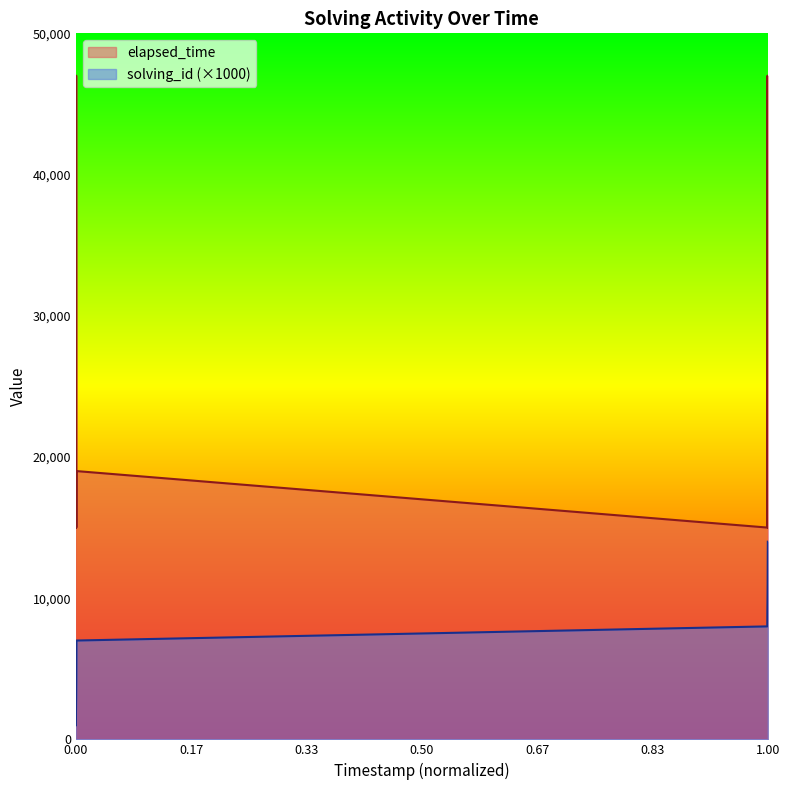

True or false: solving_id and elapsed_time cross at least once.

False